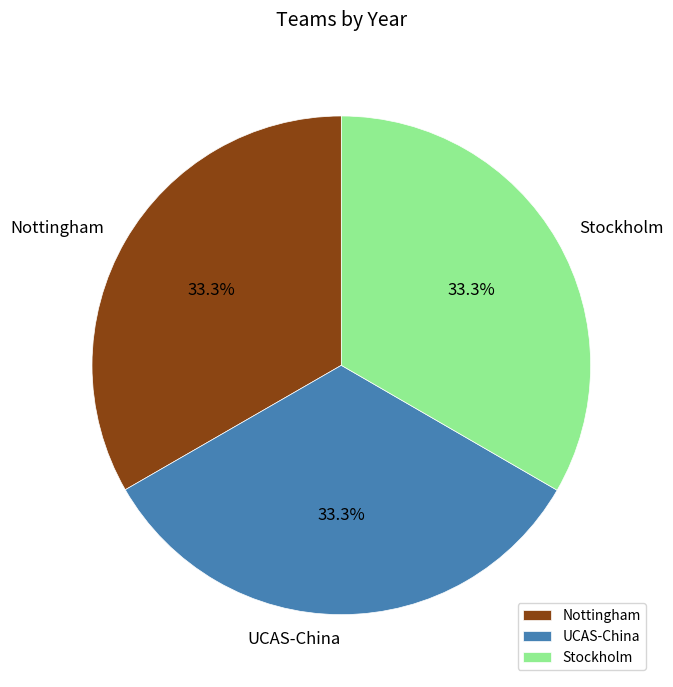

Does any single category account for the majority?

No